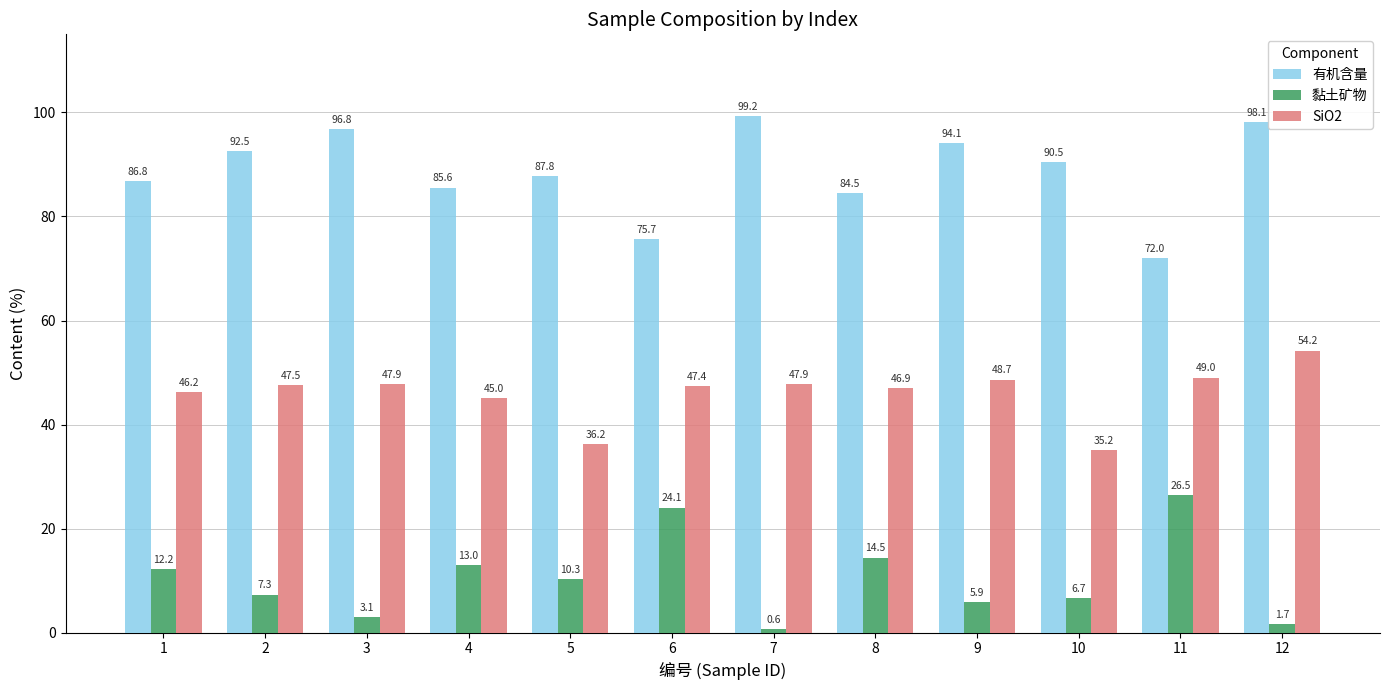

What is the minimum value for SiO2?

35.2